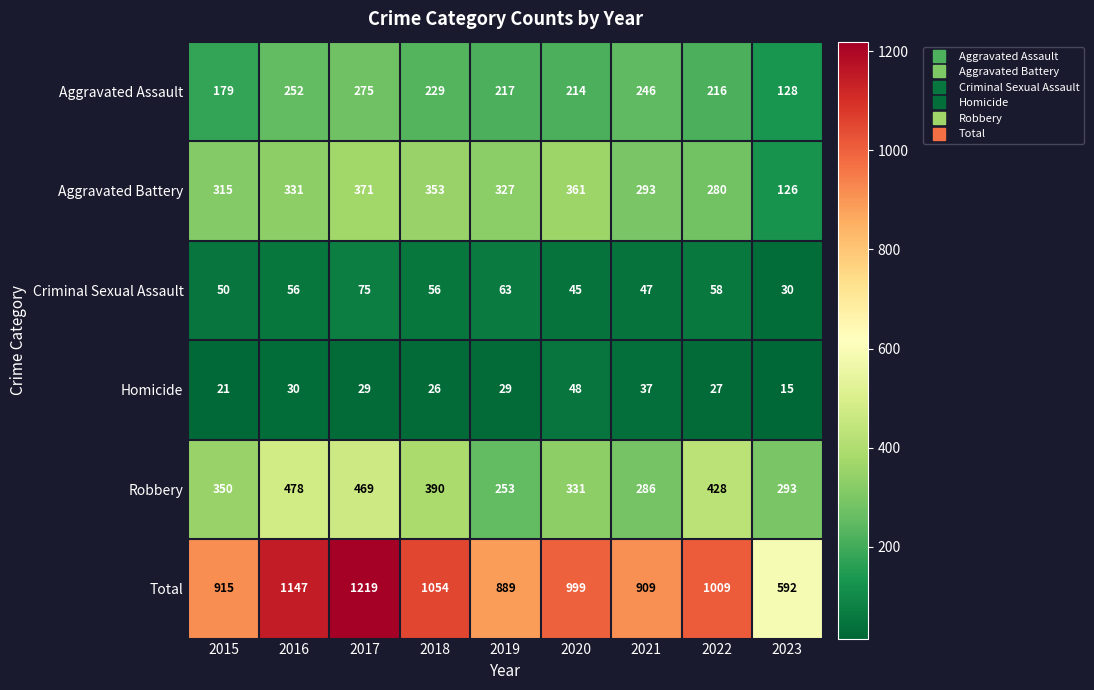

What is the difference between the second highest and second lowest values in the Aggravated Assault series?

73